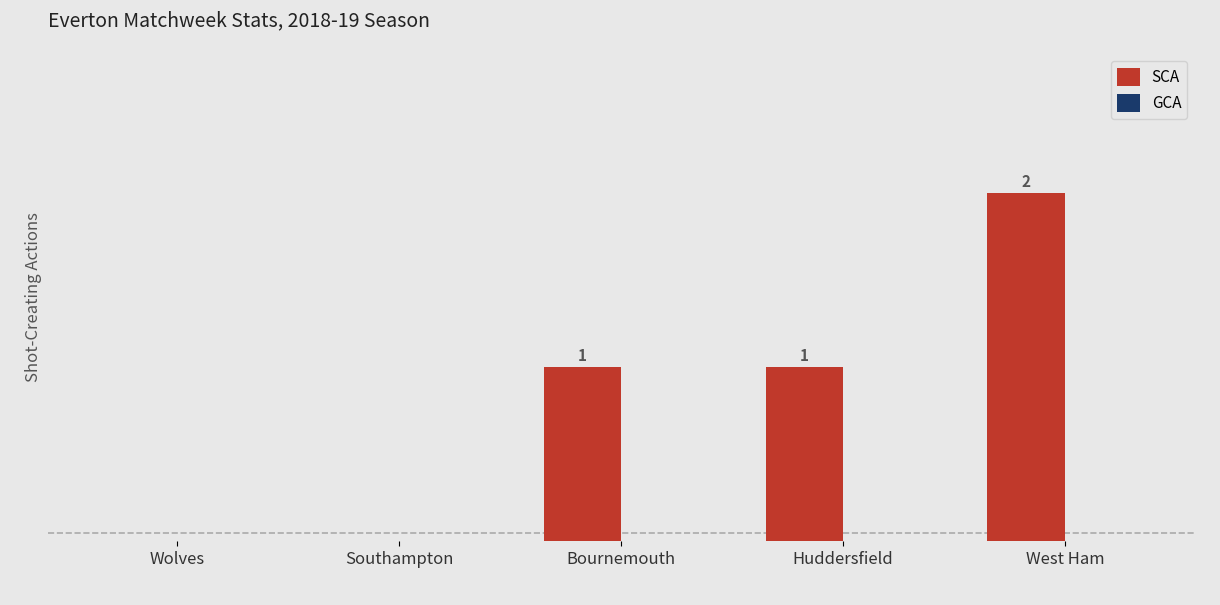

Which has a higher value, West Ham or Huddersfield?

West Ham